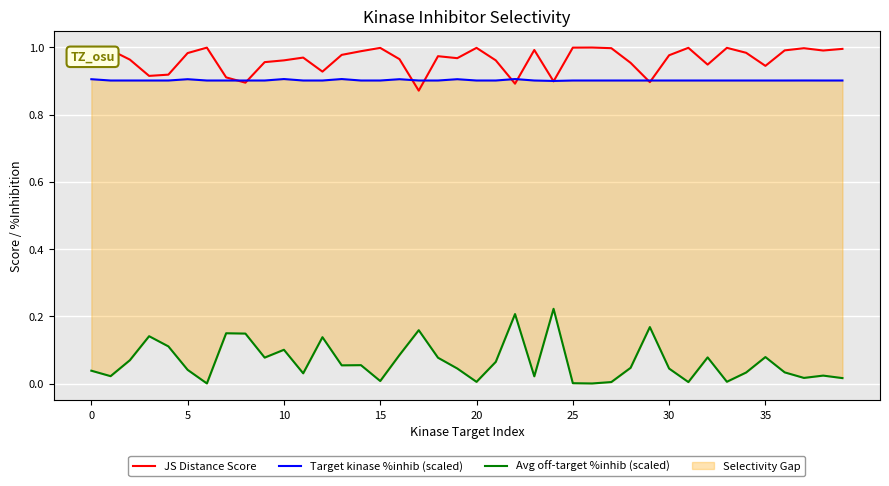

What is the lowest value of the Target kinase %inhib (scaled) series?

0.9